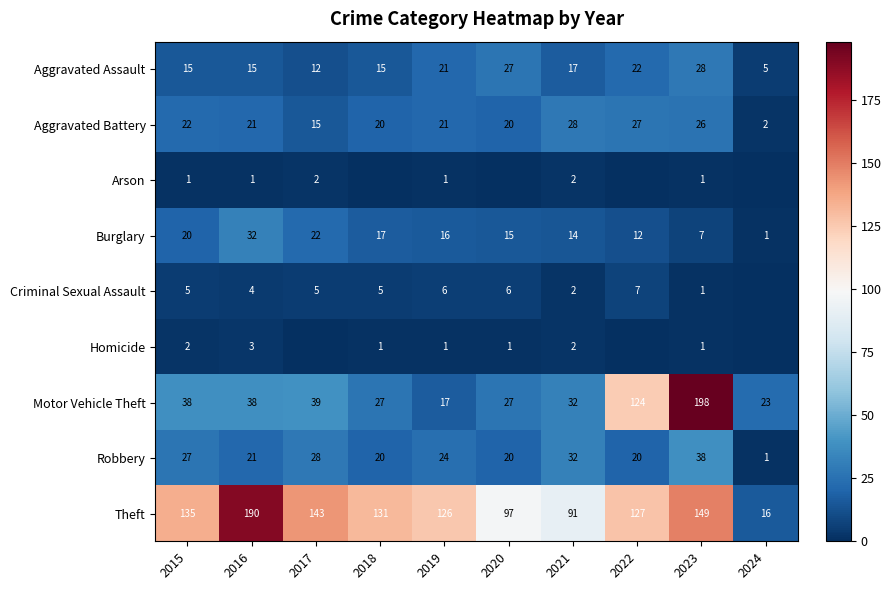

What is the sum of the Aggravated Assault values at 2016 and 2023?

43